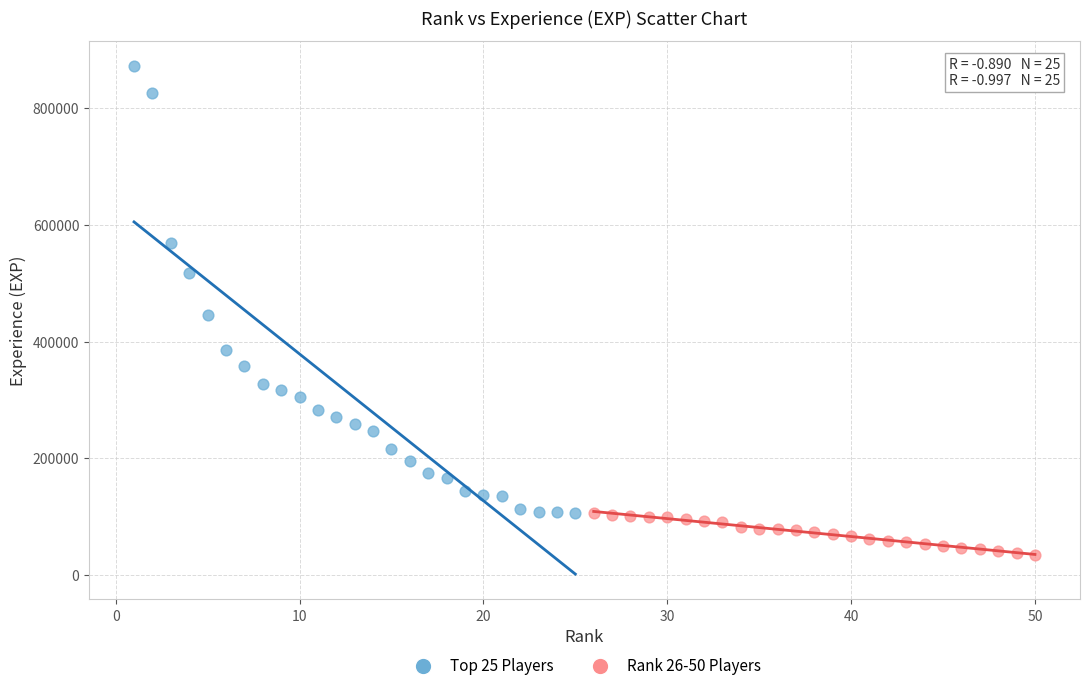

Which series reaches the maximum Y coordinate?

Top 25 Players